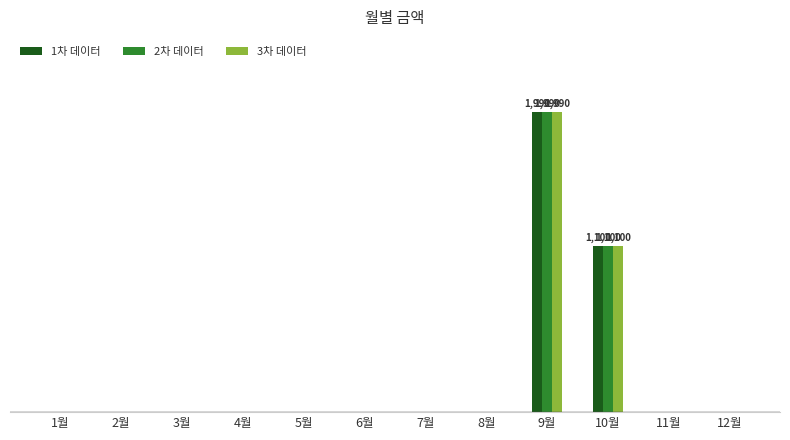

Reading right to left, list all the values displayed in this chart.

1차 데이터: 0	0	1100	1990	0	0	0	0	0	0	0	0
2차 데이터: 0	0	1100	1990	0	0	0	0	0	0	0	0
3차 데이터: 0	0	1100	1990	0	0	0	0	0	0	0	0